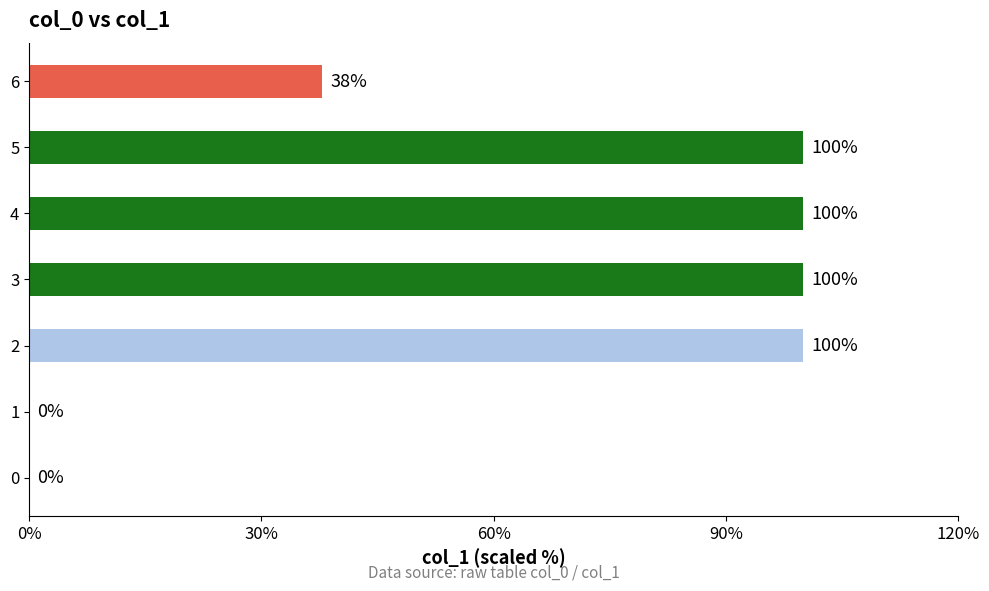

What is the change in value from 1 to 2?

+100.0